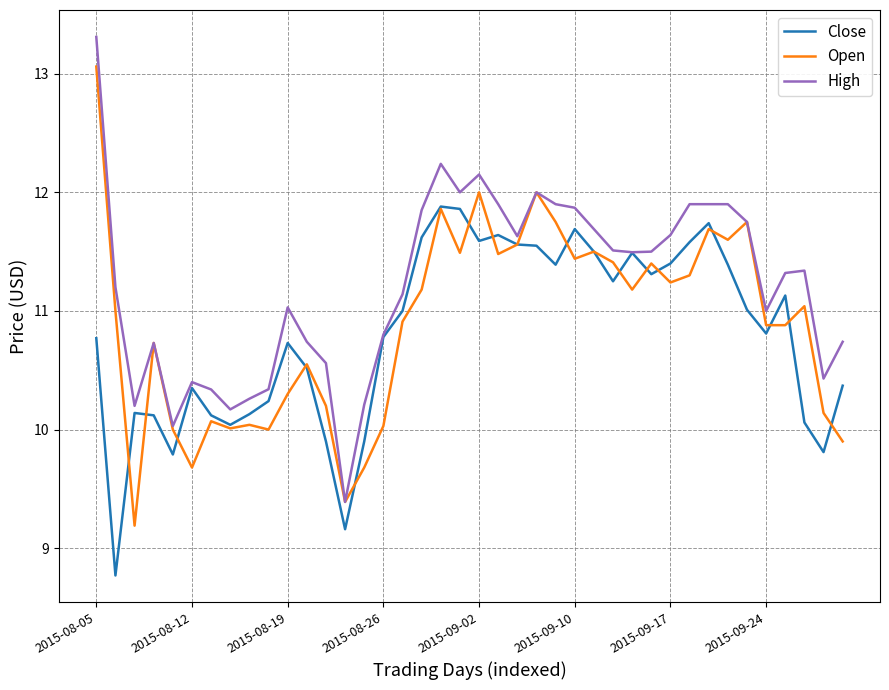

What is the maximum value shown in the chart?

13.3